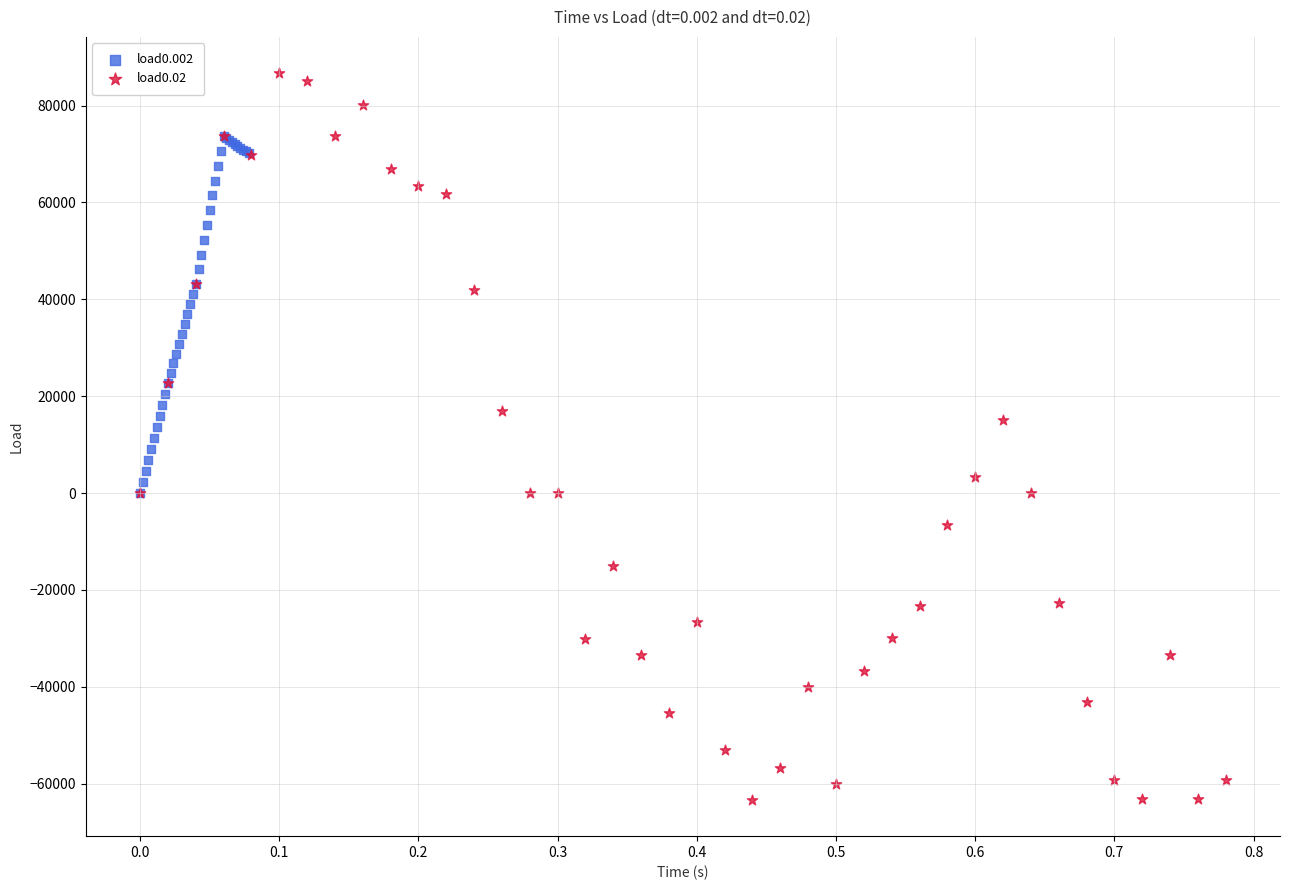

Which series reaches the minimum Y coordinate?

load0.02